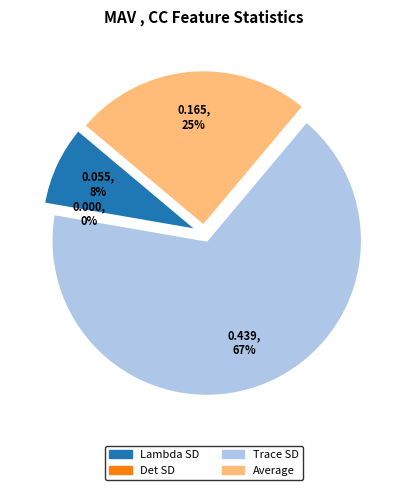

Count the number of slices in the pie.

4